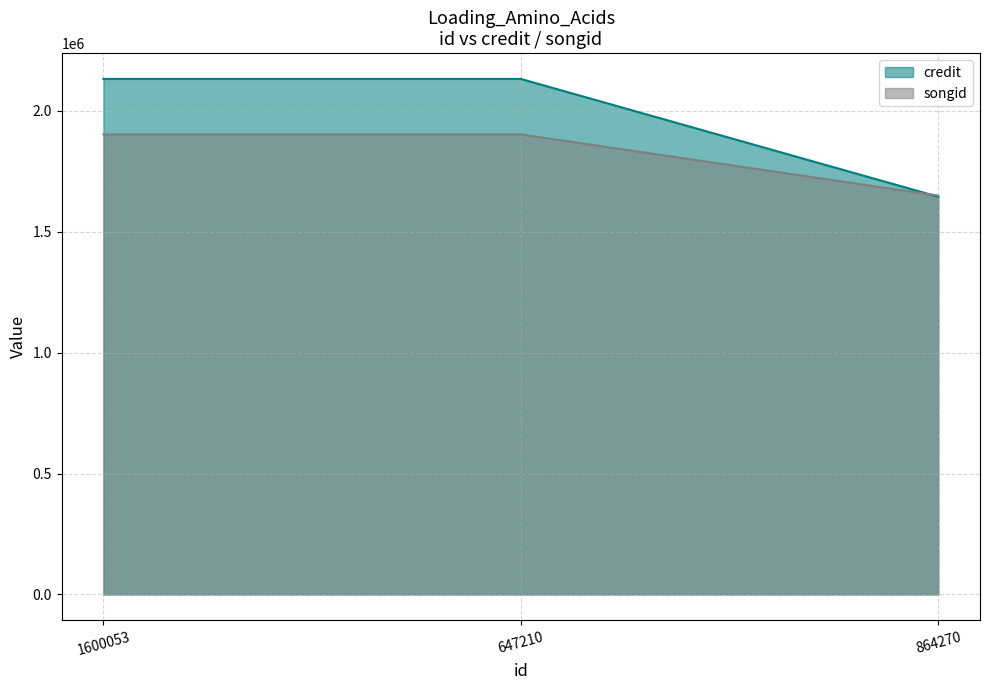

How many lines are shown in the chart?

2